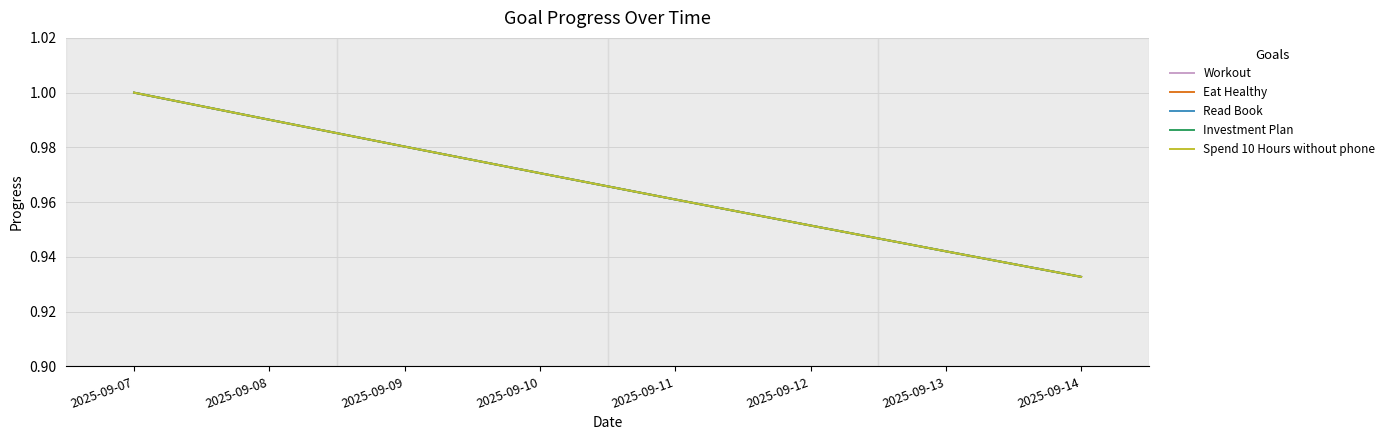

Which series has the largest range (max minus min)?

Workout